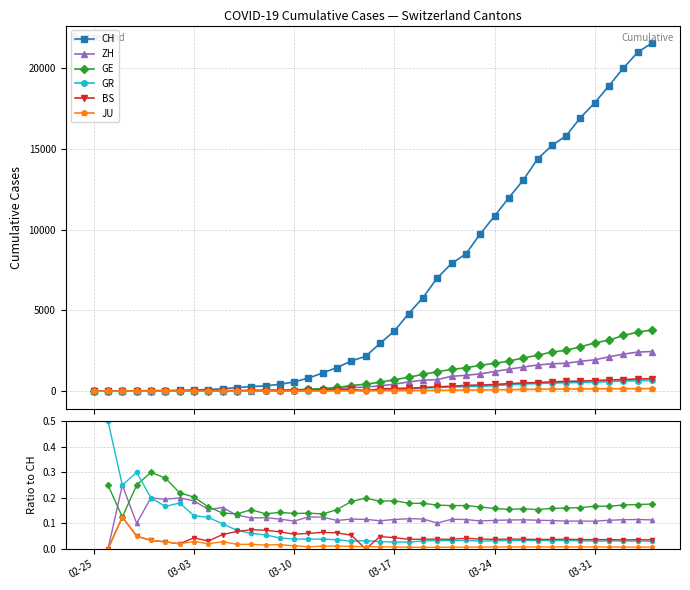

True or false: BS has more than 0 interior local peaks.

True